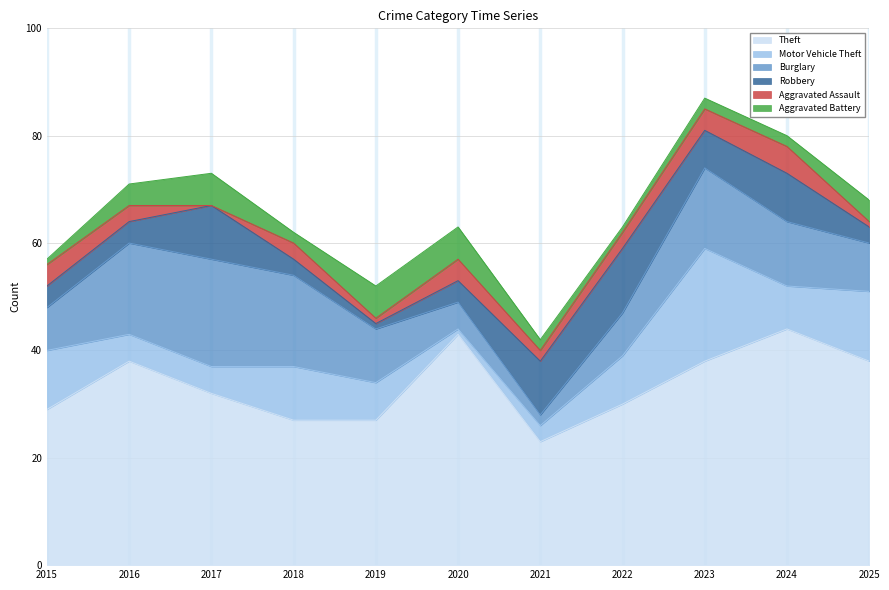

What is the sum of all Aggravated Battery values?

36